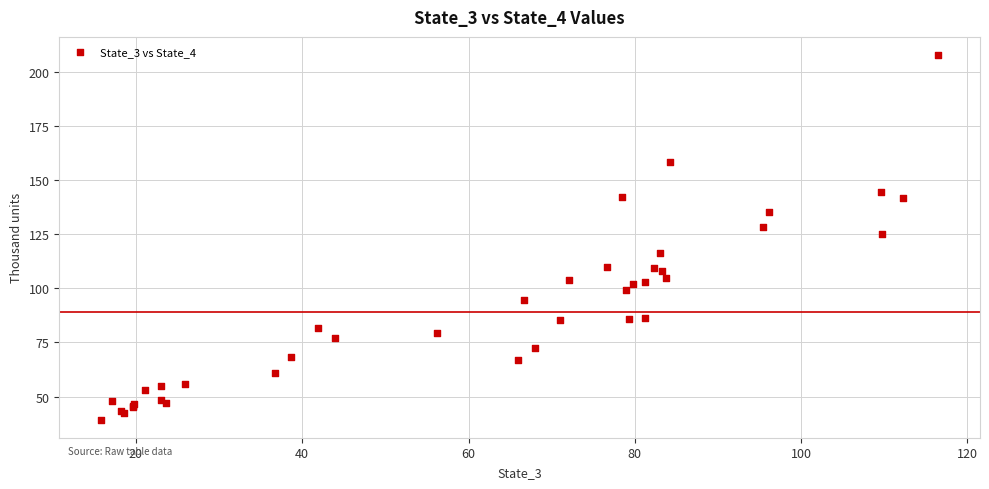

What Y value in the scatter plot is closest to 123?

125.0